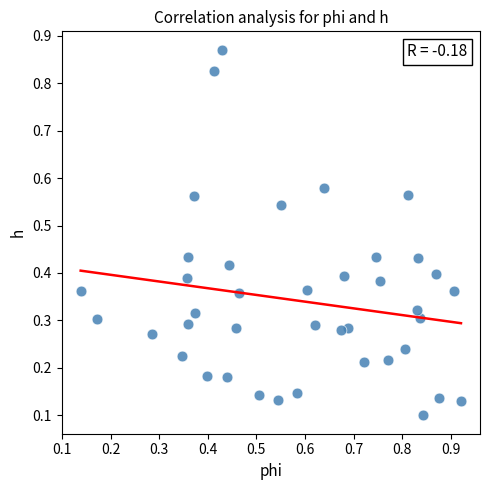

How many points are shown in the scatter plot?

40